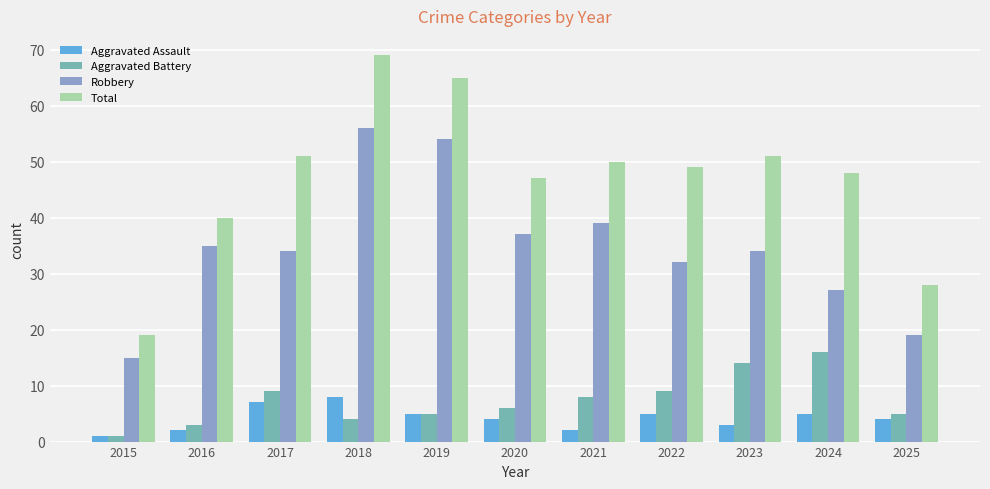

At which category is the sum across all series the highest?

2018